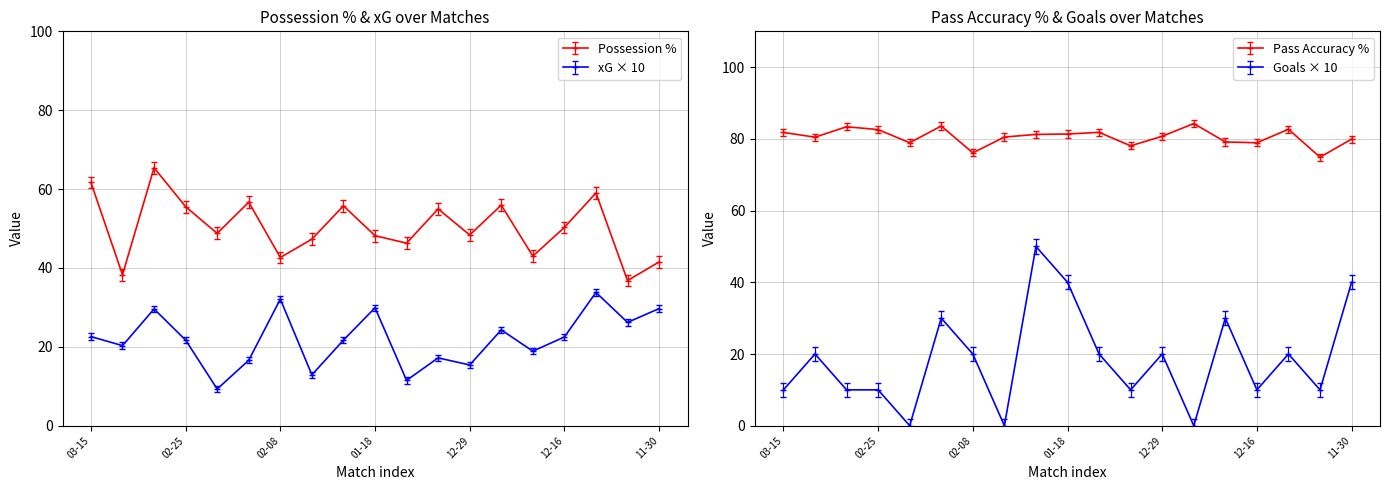

Which has a higher value, 2025-03-09 or 2025-02-22?

2025-02-22